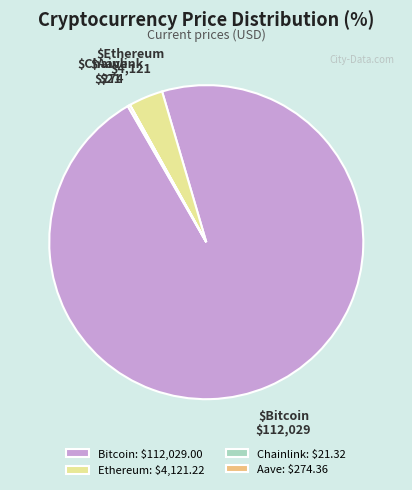

Does any single category account for the majority?

Yes